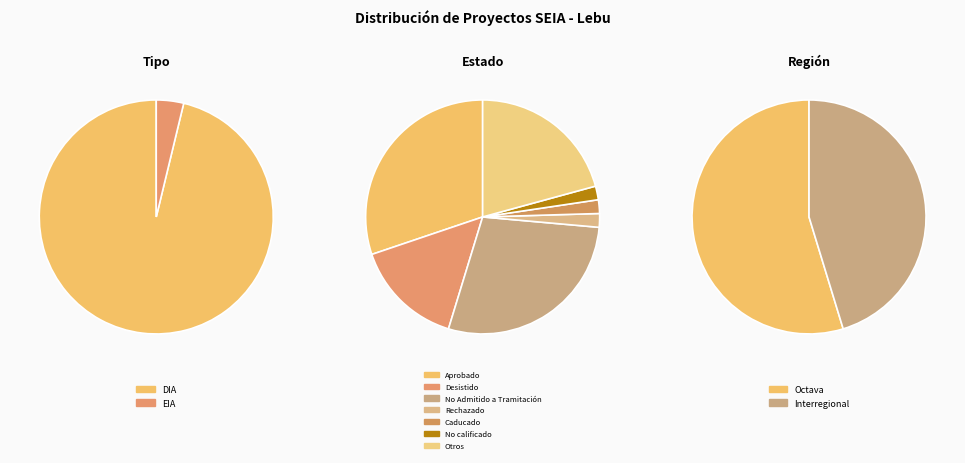

To the nearest percent, what is the combined percentage of DIA and EIA?

100%